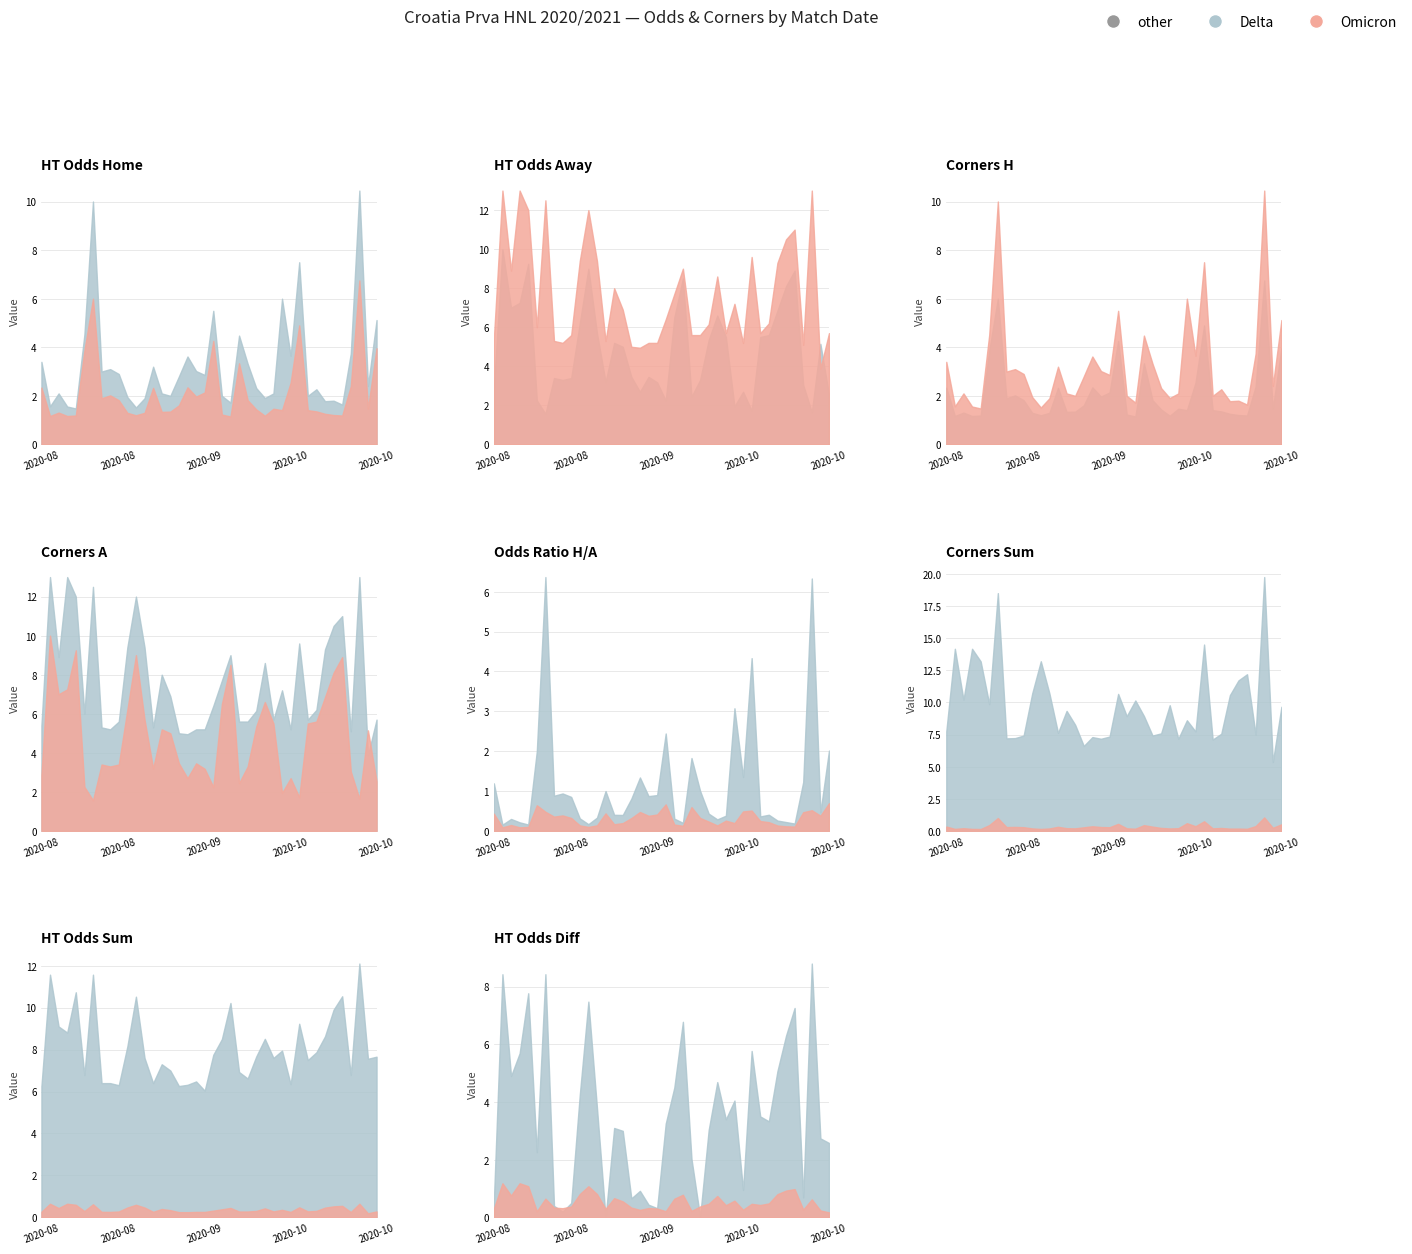

What is the average value of the Odds_Corners_H series?

2.1